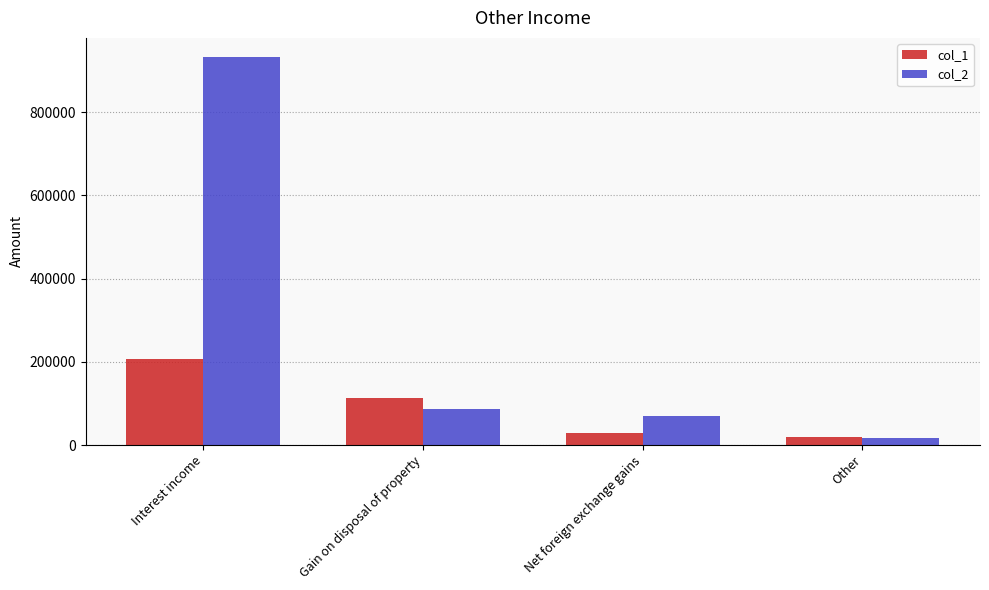

At which category is the sum across all series the highest?

Interest income